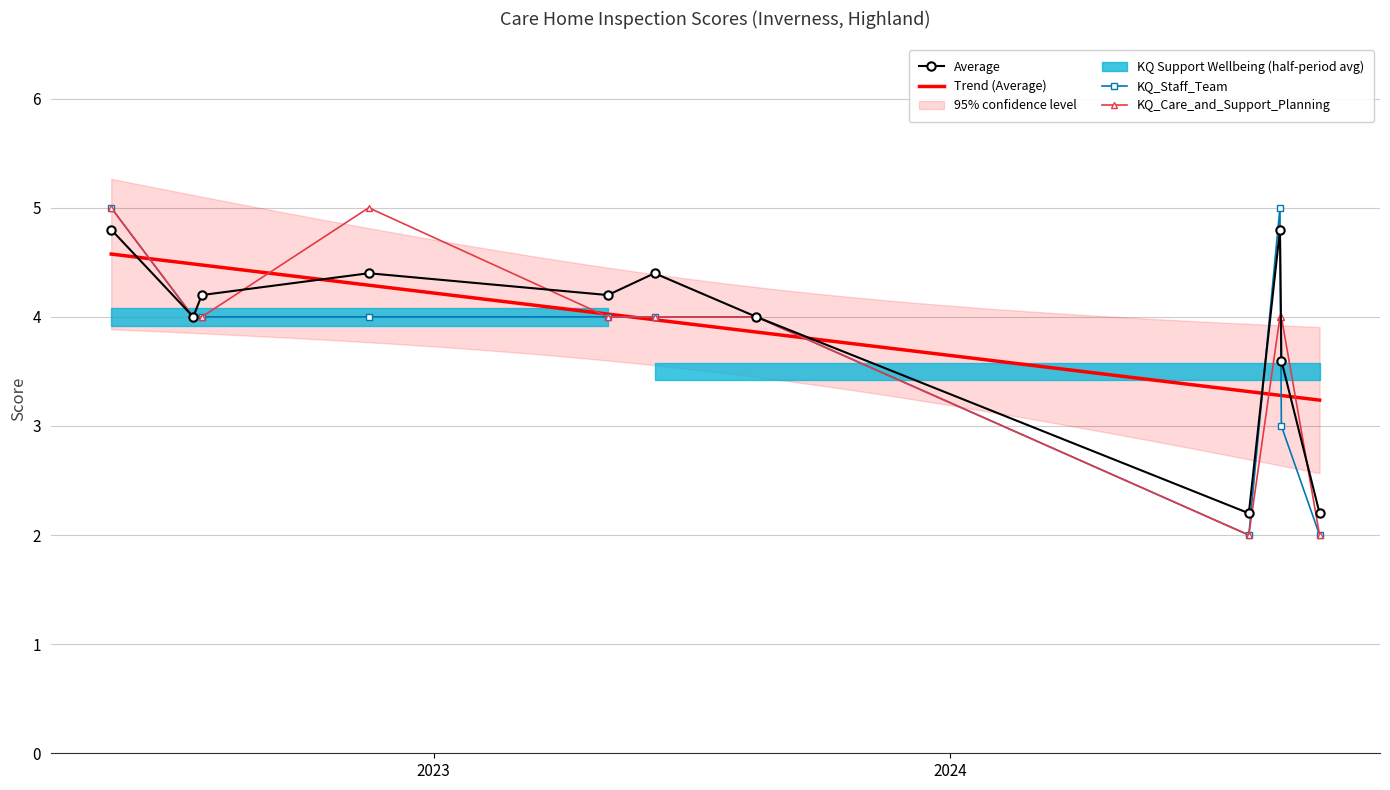

Count the KQ_Staff_Team values in the range 3 to 4.

7